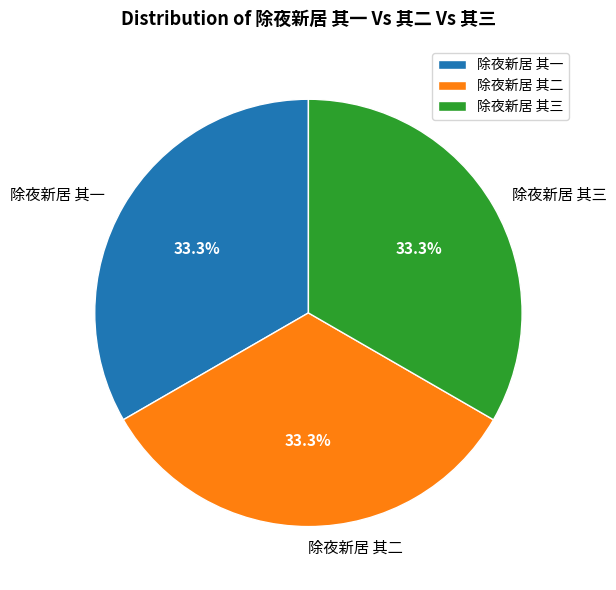

Approximately how many times larger is the value at 除夜新居 其三 compared to 除夜新居 其一?

1.0